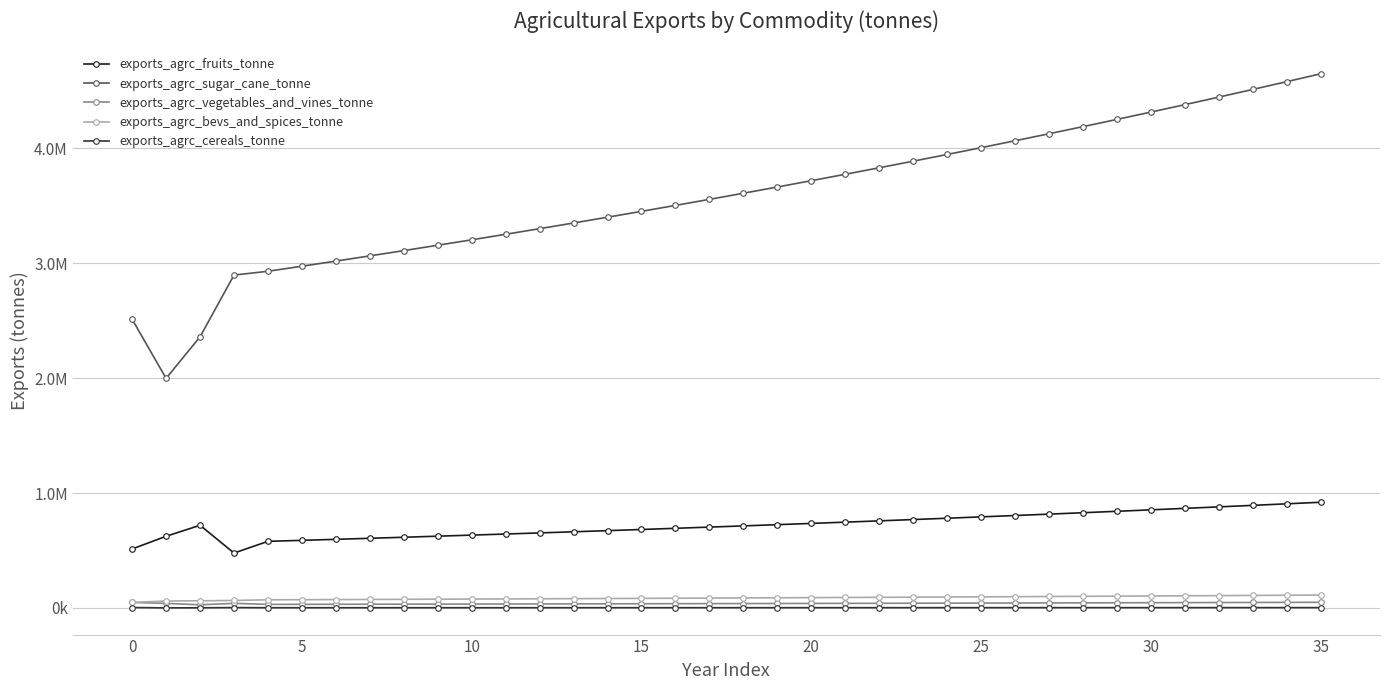

What are all the series names shown in the legend?

exports_agrc_fruits_tonne, exports_agrc_sugar_cane_tonne, exports_agrc_vegetables_and_vines_tonne, exports_agrc_bevs_and_spices_tonne, exports_agrc_cereals_tonne